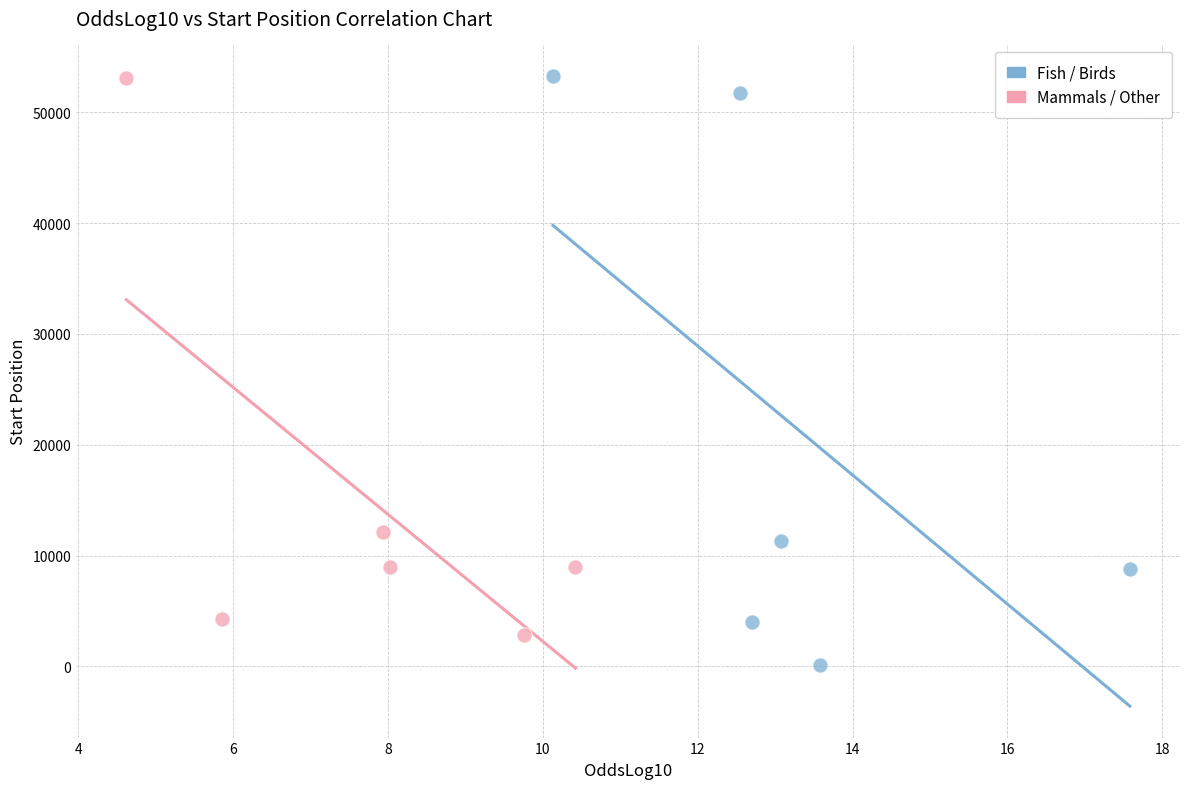

Which series reaches the minimum Y coordinate?

Fish / Birds